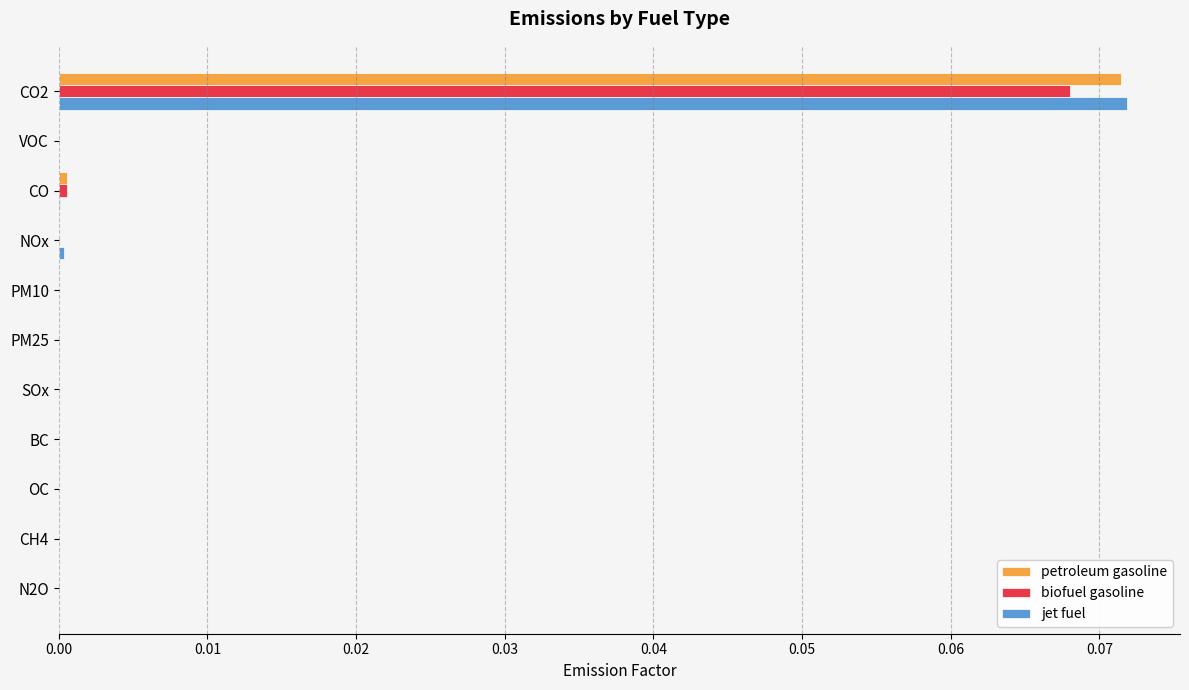

At which category is the sum across all series the highest?

CO2